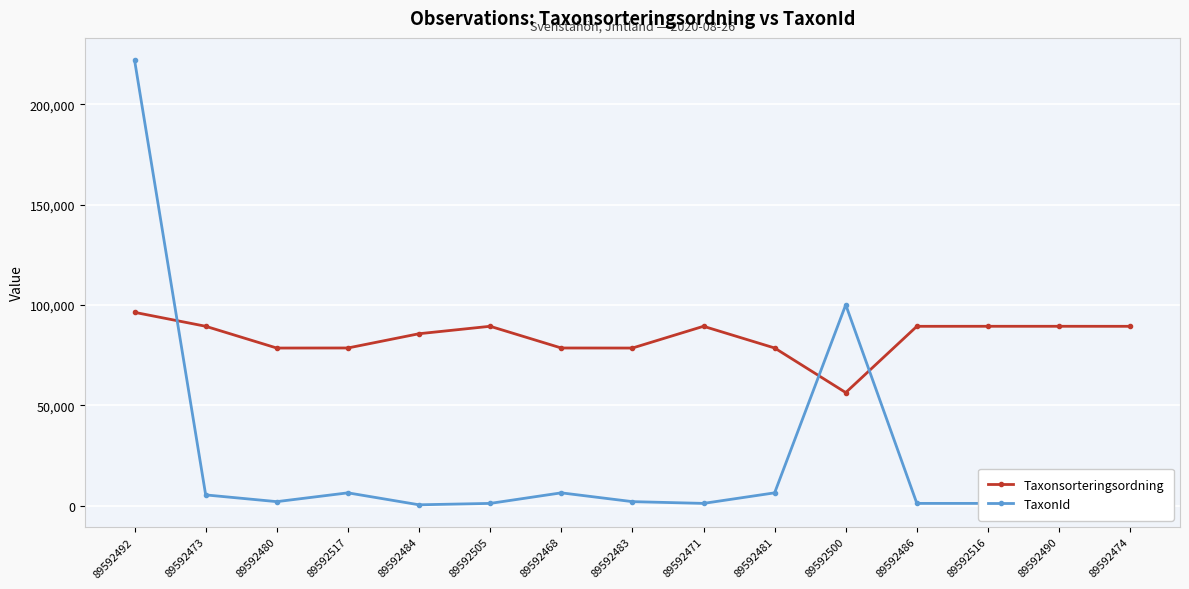

What are all the series names shown in the legend?

Taxonsorteringsordning, TaxonId